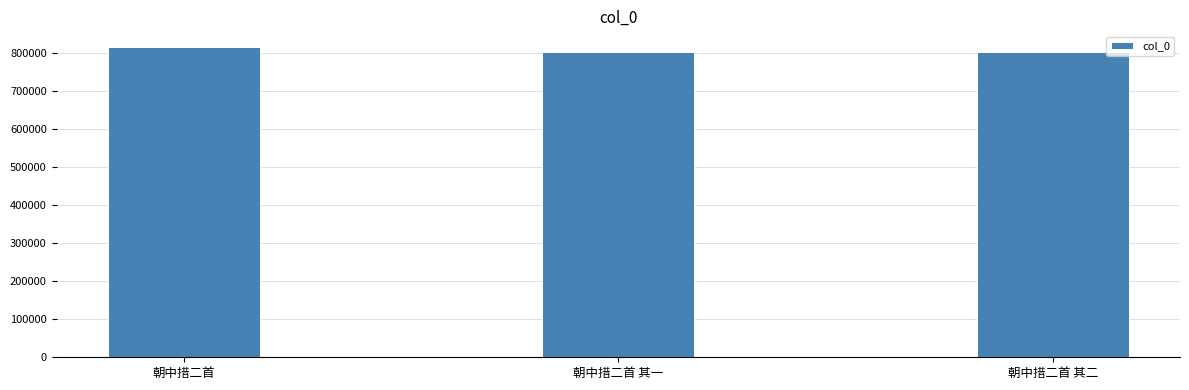

What is the minimum value shown in the chart?

802604